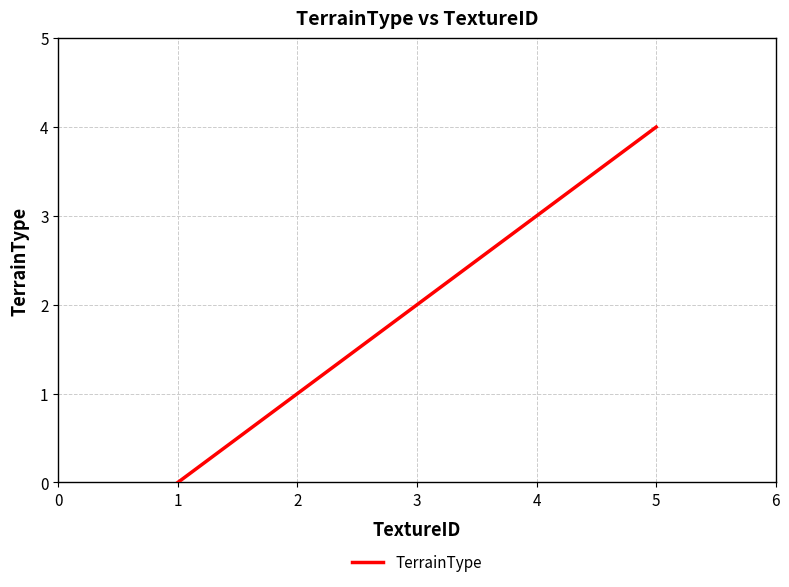

Is this an area chart (filled region under the line)?

No